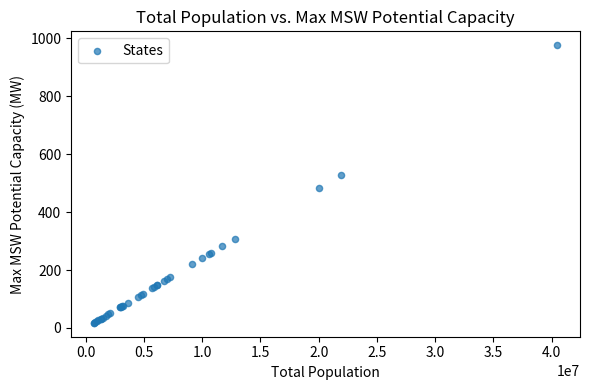

What Y value in the scatter plot is closest to 497?

483.8